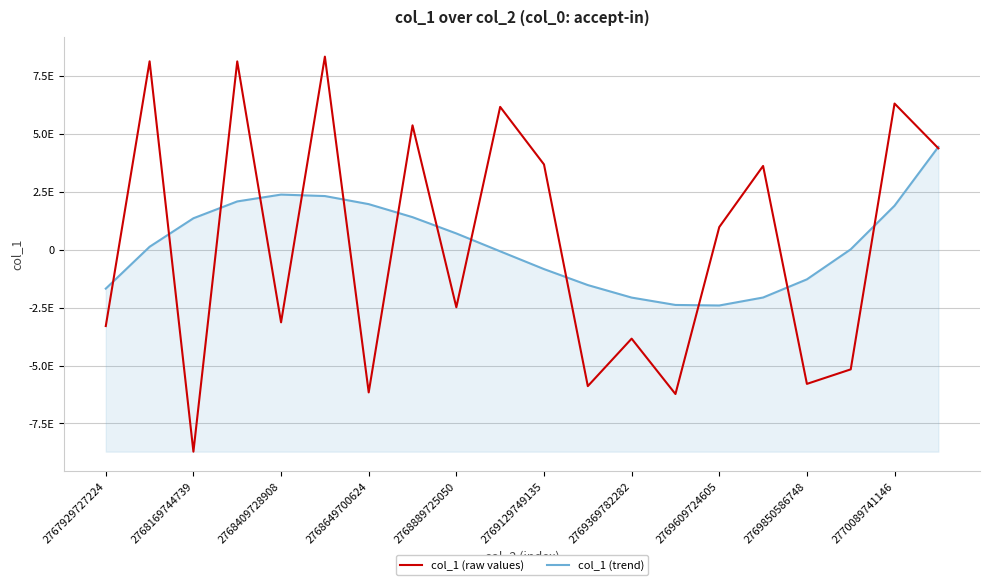

What are all the series names shown in the legend?

col_1 (raw values), col_1 (trend)